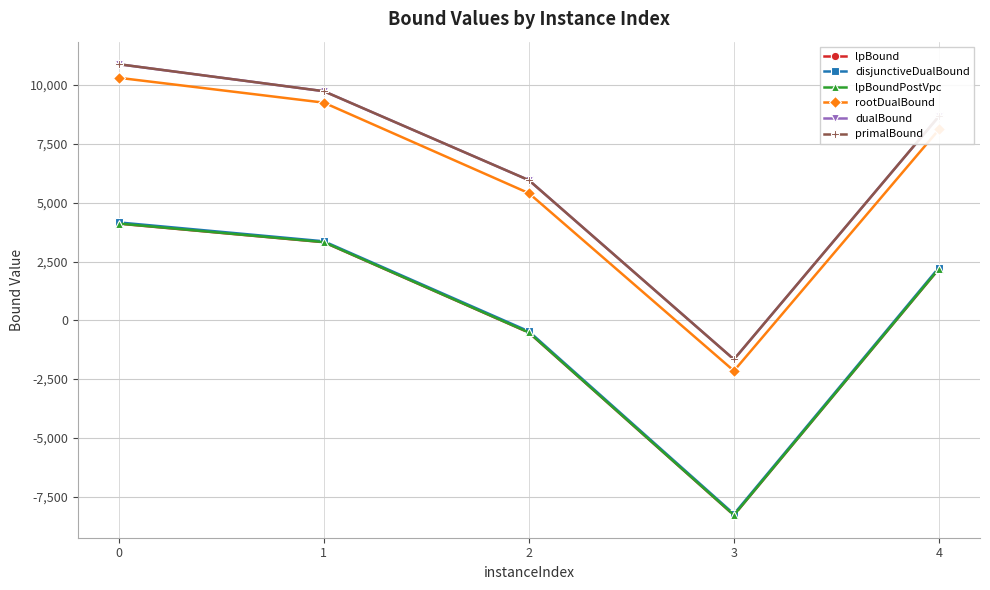

How many values in primalBound are above zero?

4